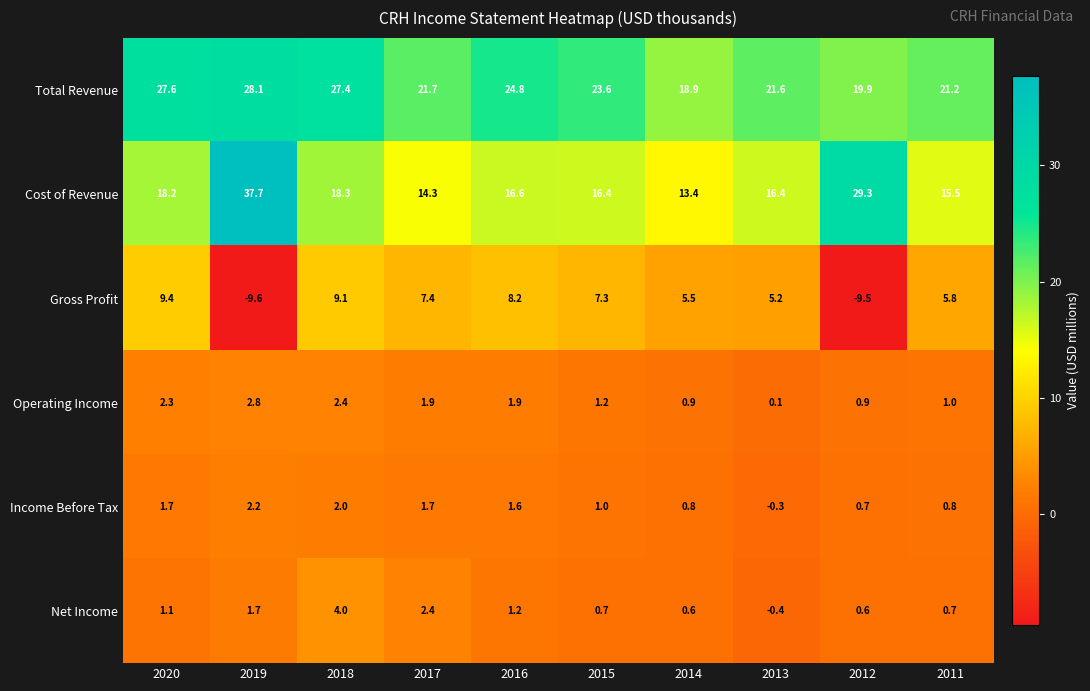

Which series has the widest spread of values?

Cost of Revenue